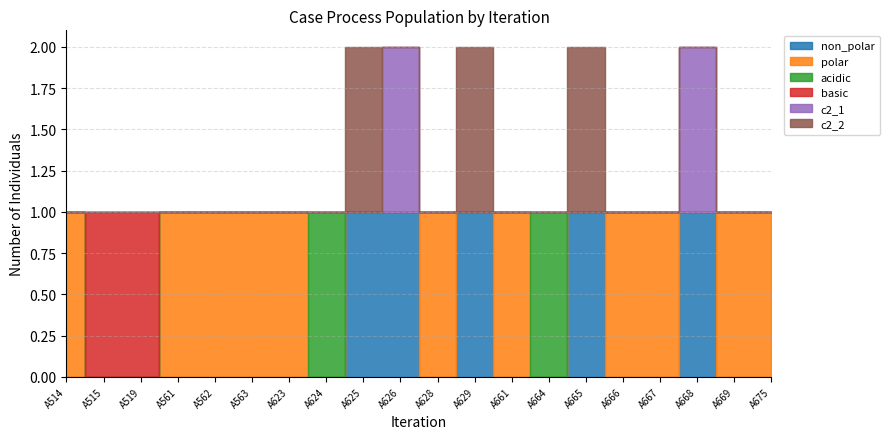

Where is the first local maximum for c2_1?

A626